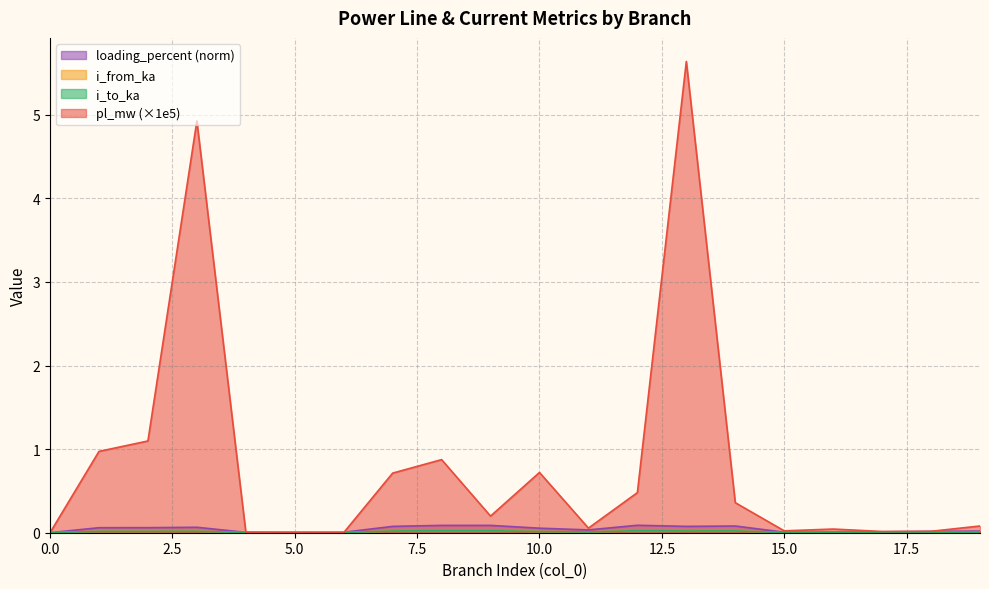

True or false: loading_percent has more than 1 points higher than both neighbors.

True